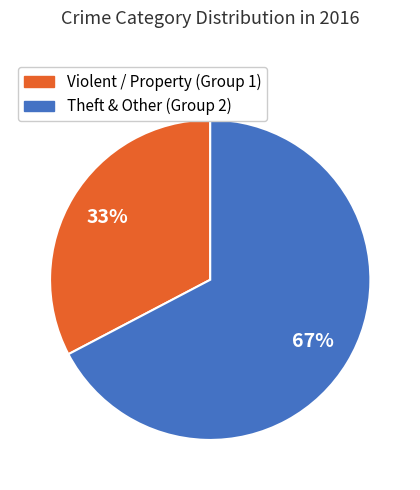

Is there a majority slice in this chart?

Yes